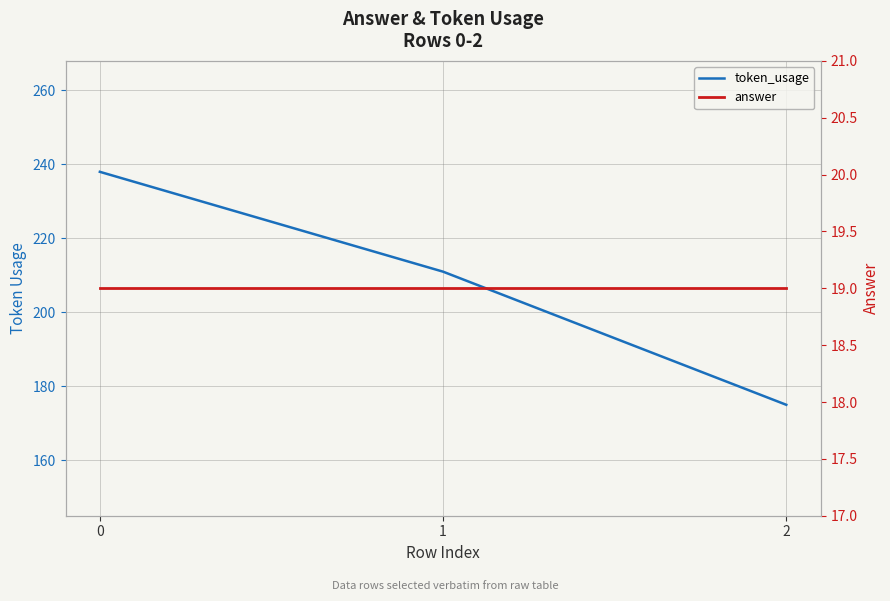

How many distinct data groups are displayed?

2